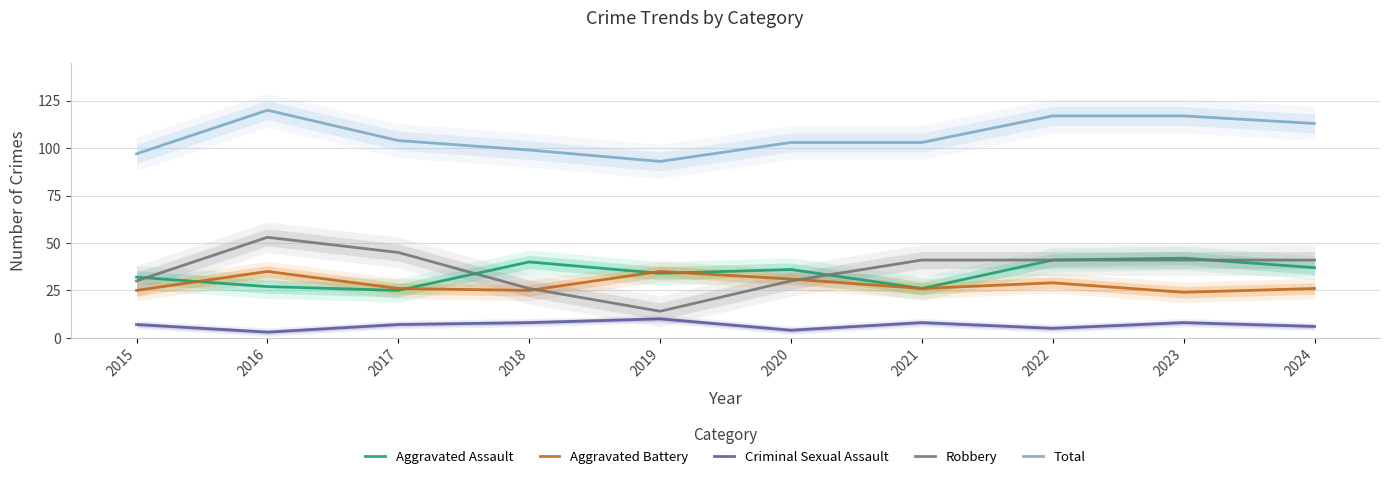

Is this an area chart (filled region under the line)?

No